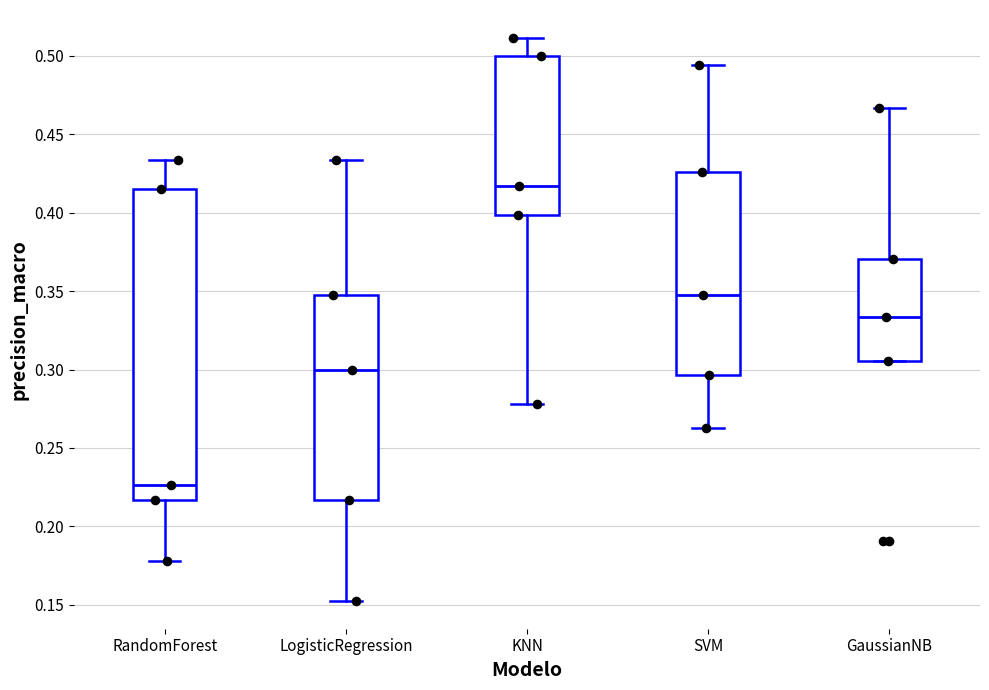

Which box has the highest median line?

KNN